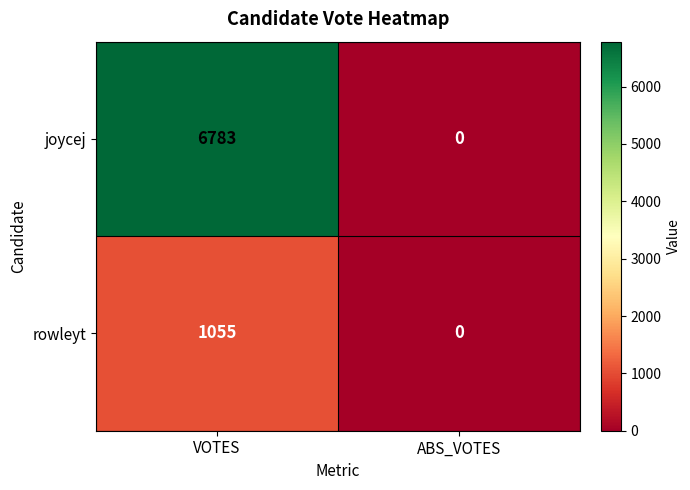

Reading right to left, what are all the values shown in this chart?

joycej: ABS_VOTES=0	VOTES=6783
rowleyt: ABS_VOTES=0	VOTES=1055